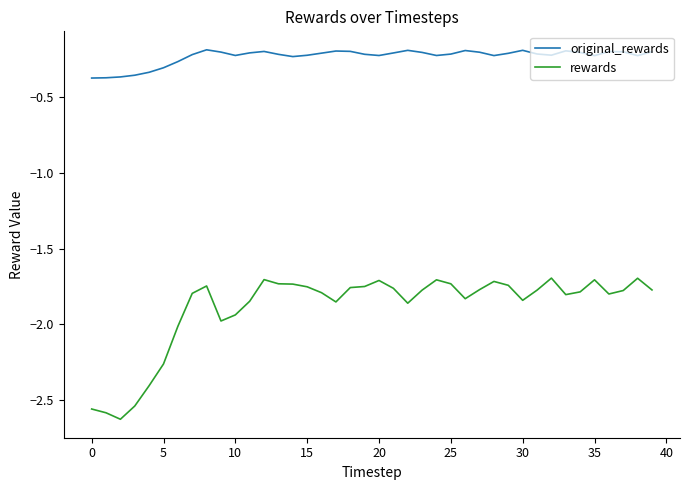

Which series has the largest range (max minus min)?

rewards